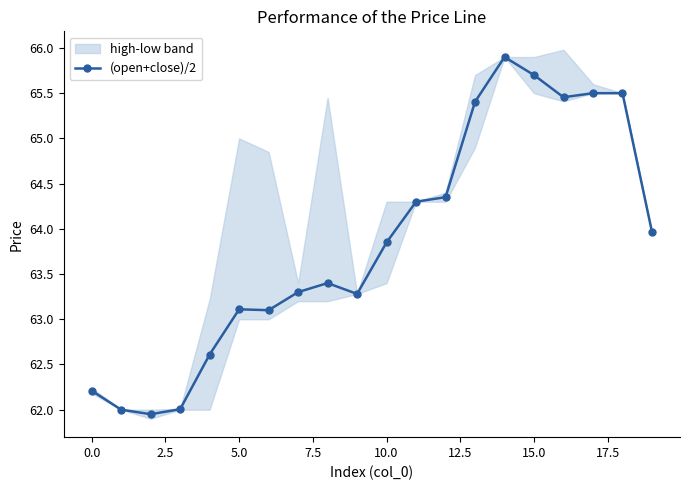

At which label does (open+close)/2 first exceed 63?

5.0